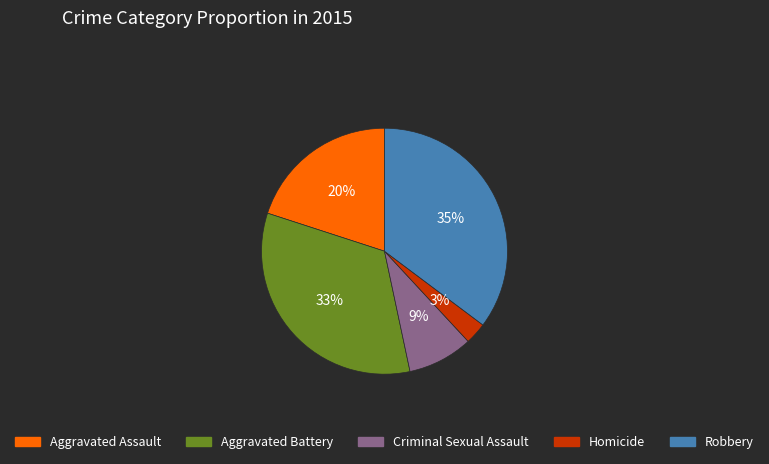

Is there any slice that represents more than half of the pie?

No